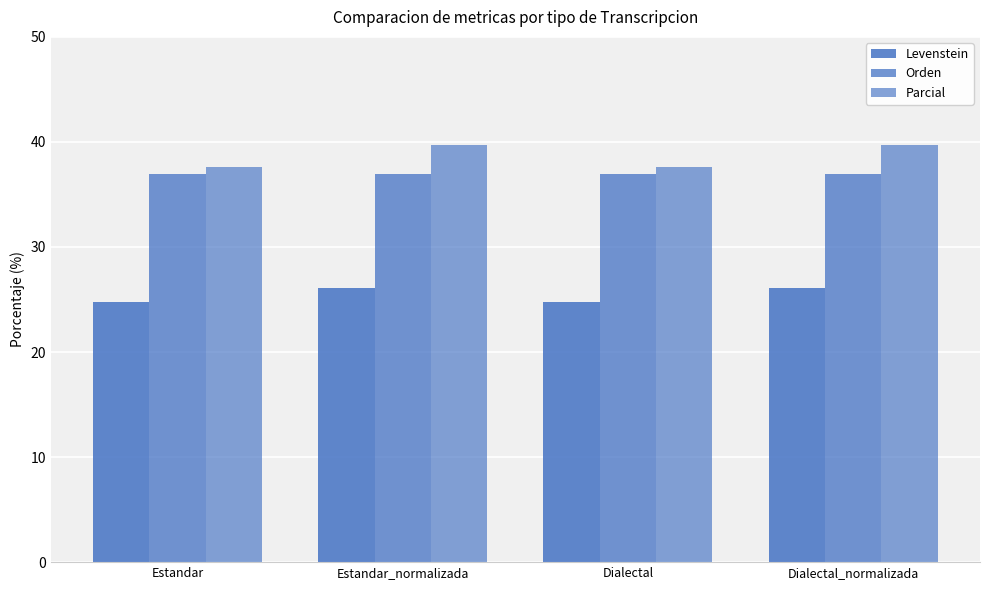

Count the number of data series in this chart.

3